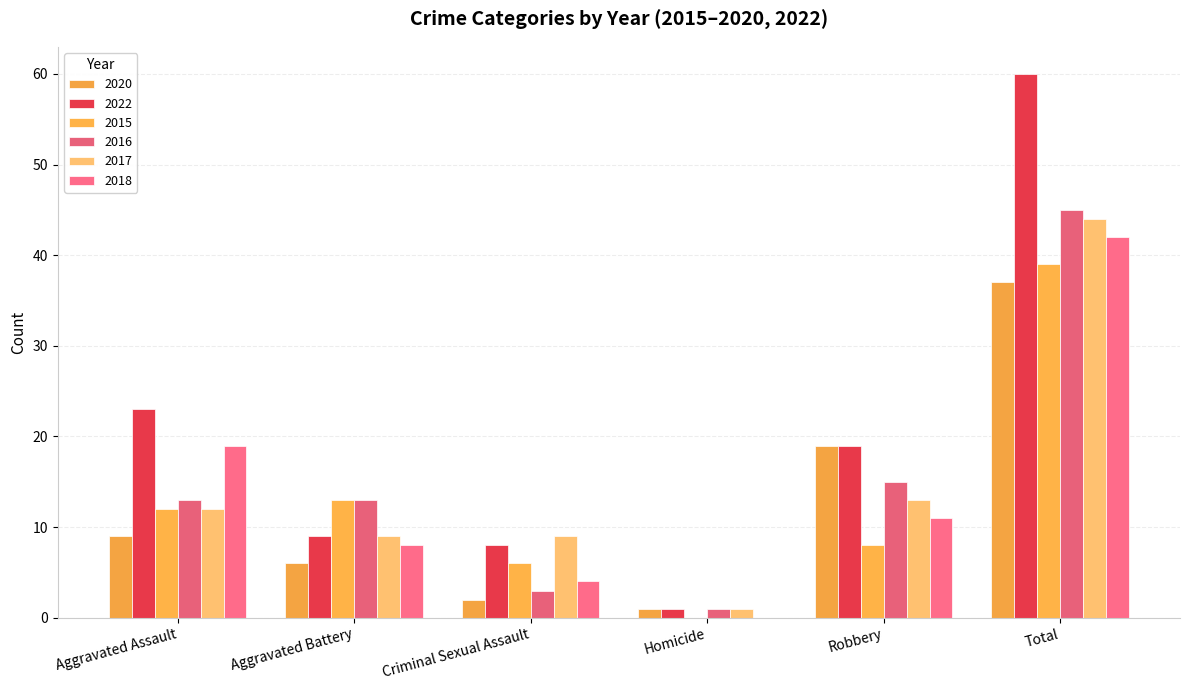

Which series has the widest spread of values?

2022